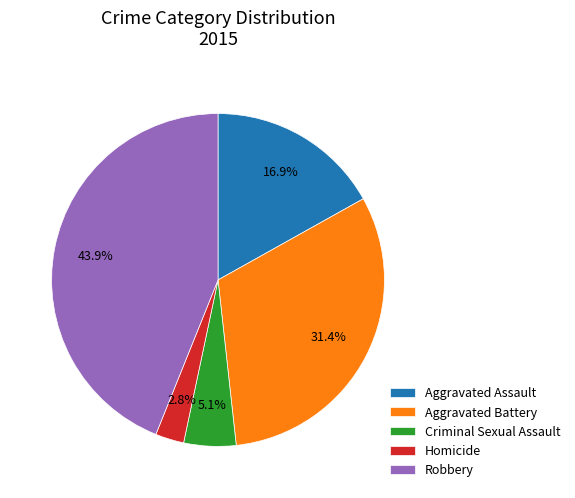

Which has a higher value, Robbery or Homicide?

Robbery